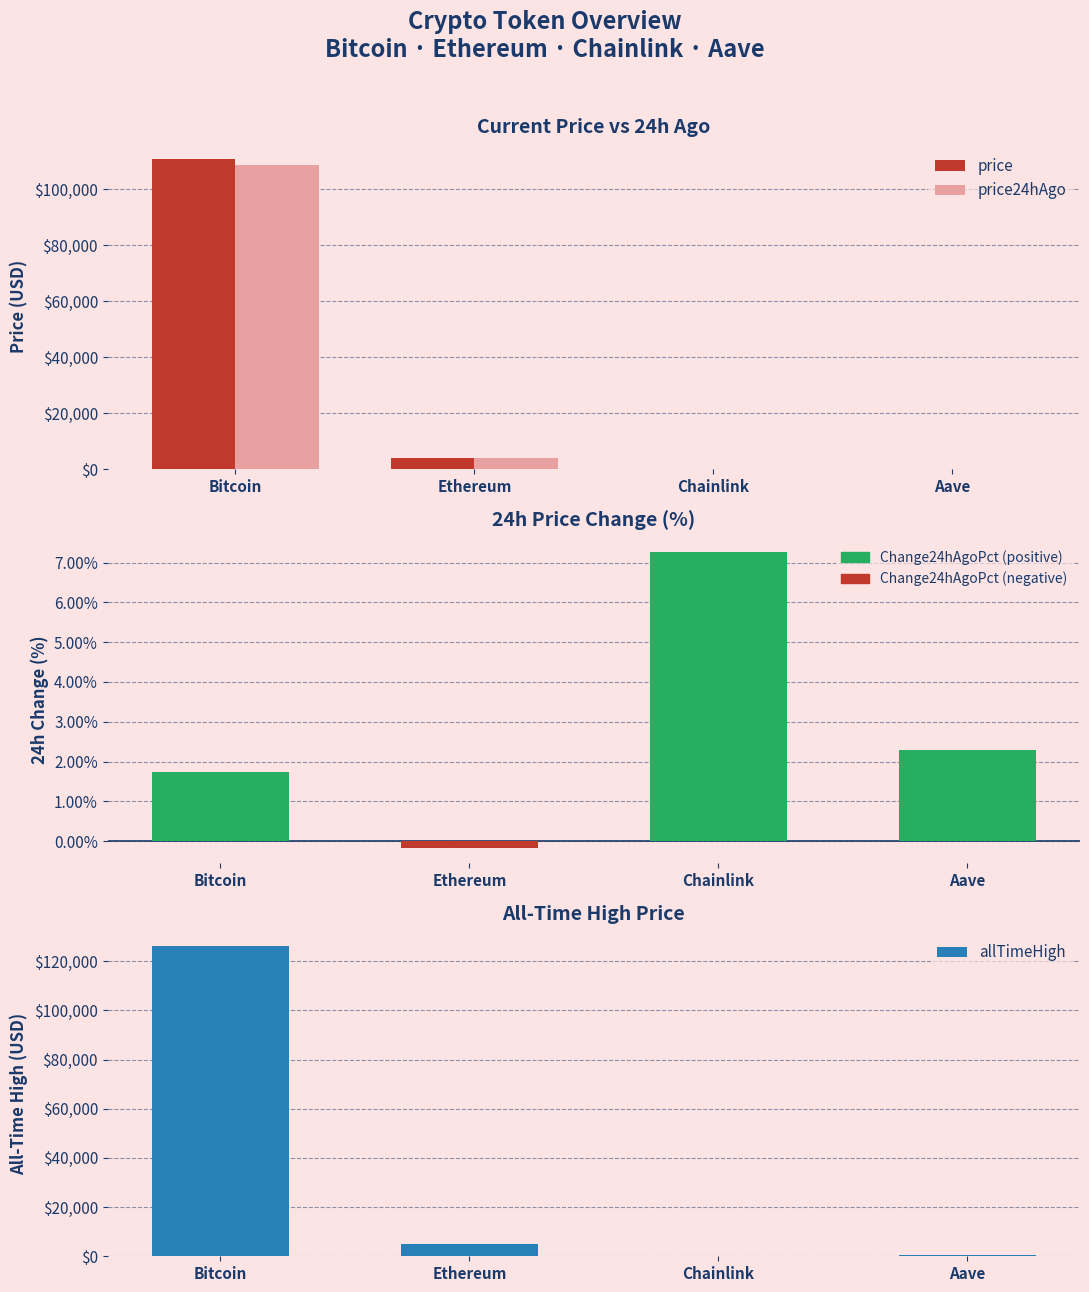

The value of allTimeHigh at Aave is 149.5. True or false?

False